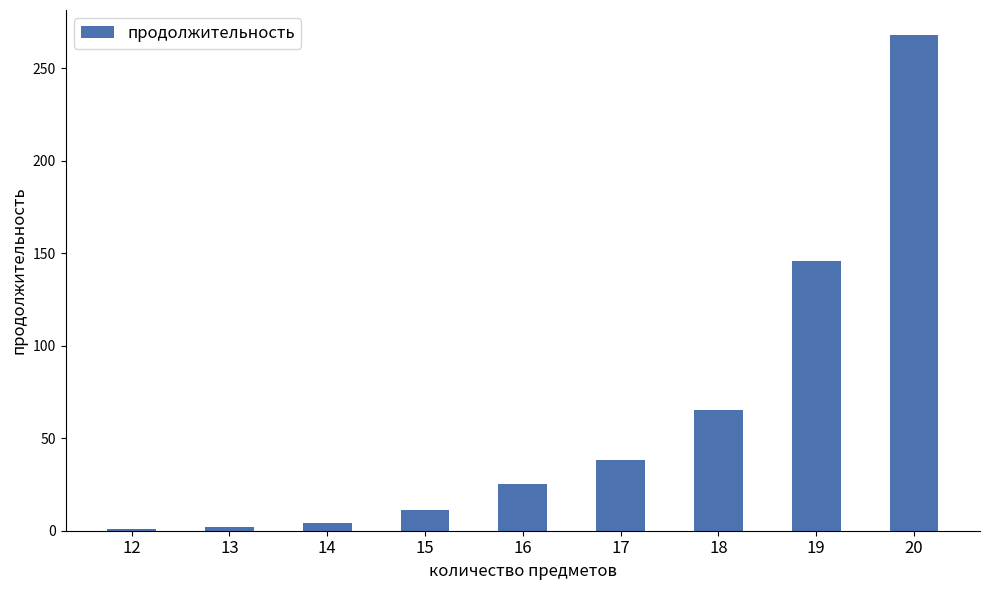

Which label corresponds to the largest value in the chart?

20